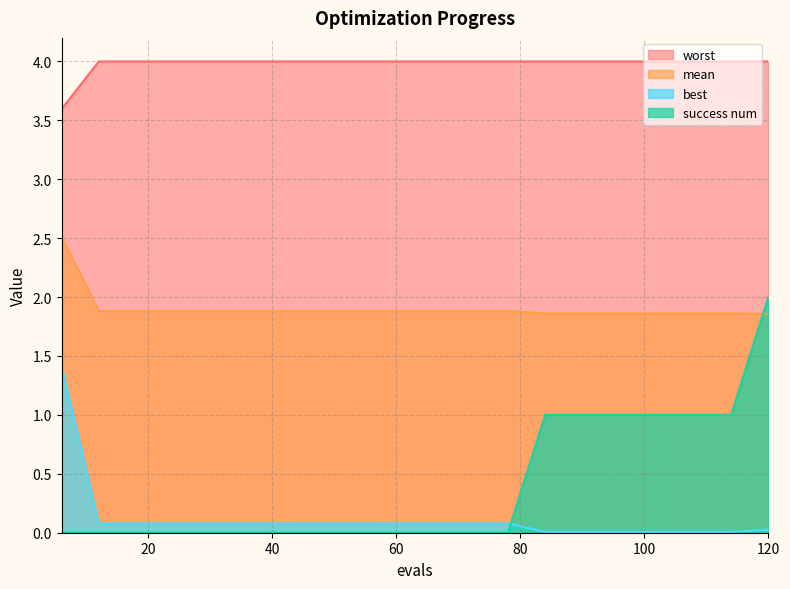

True or false: mean and best intersect in this chart.

False